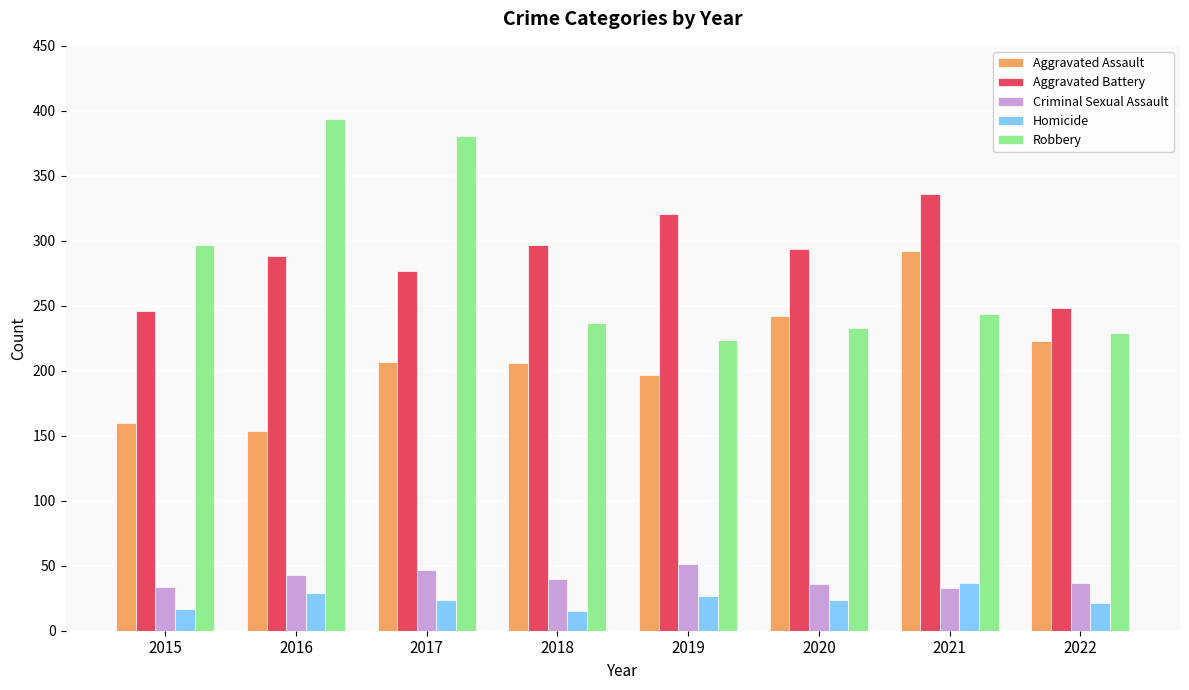

What are all the series names shown in the legend?

Aggravated Assault, Aggravated Battery, Criminal Sexual Assault, Homicide, Robbery